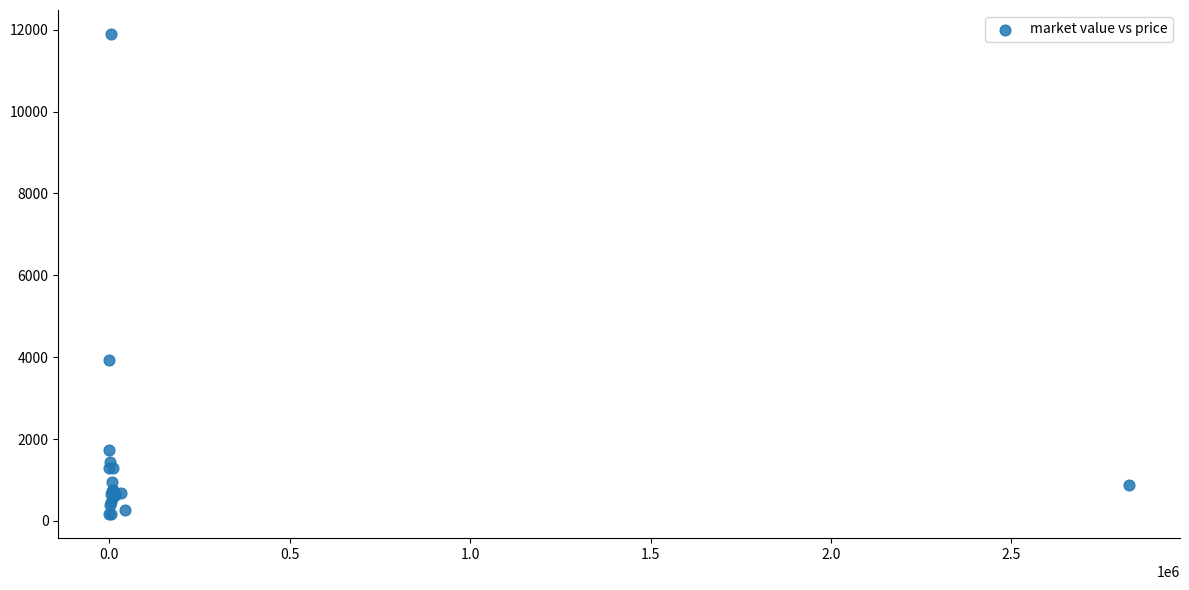

What Y value in the scatter plot is closest to 6030?

3937.6